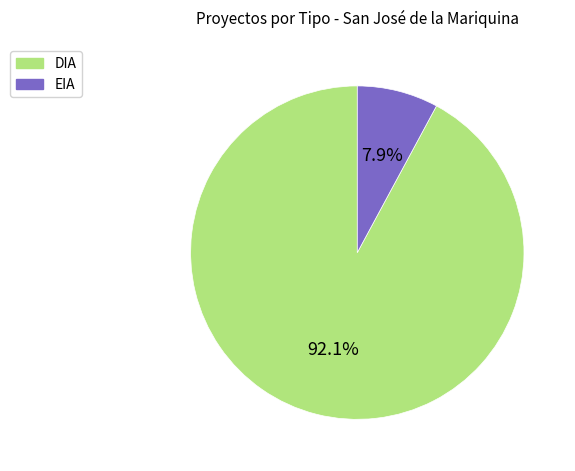

How many segments does this pie chart have?

2